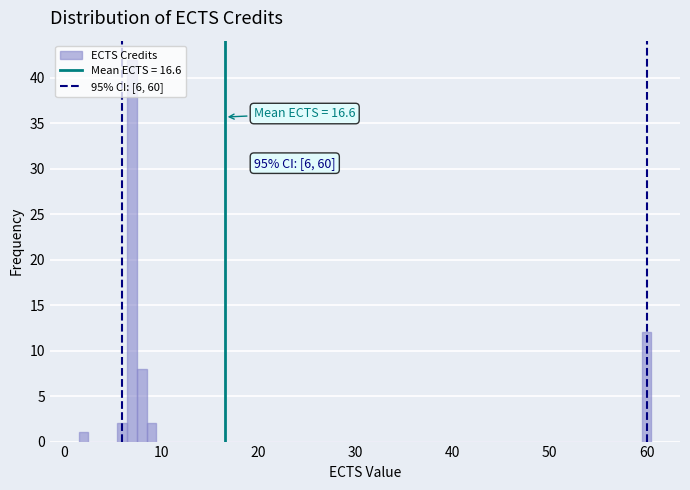

Read against the x-axis, roughly where is the centre of the tallest bar?

7